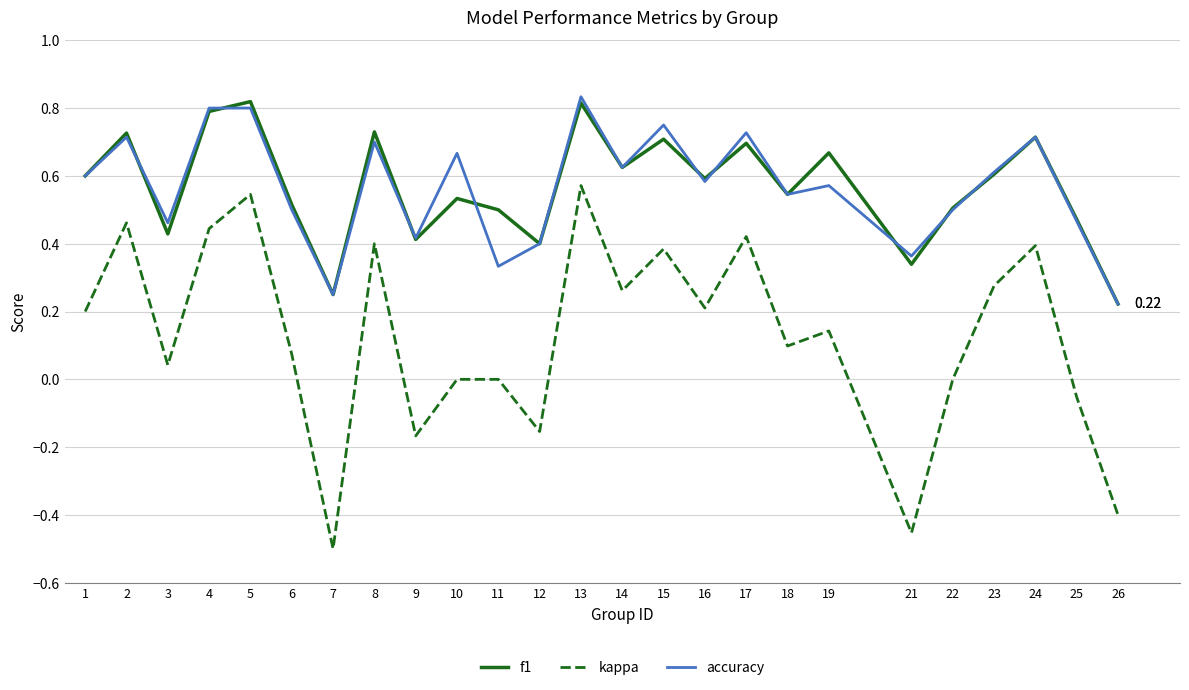

True or false: accuracy and kappa cross at least once.

False